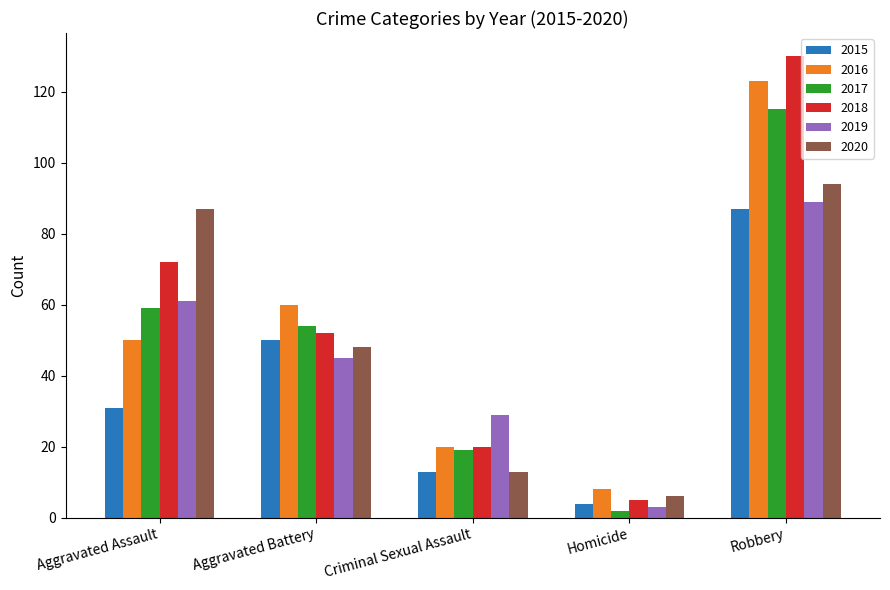

The 2020 series shows 67 at Aggravated Battery. True or false?

False